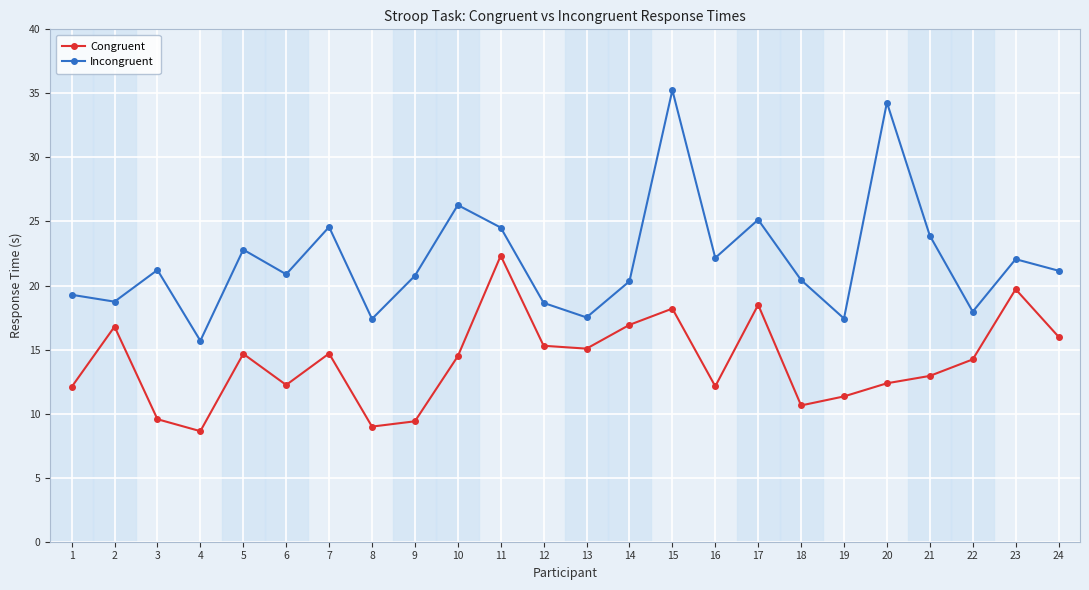

What is the spread (max minus min) of values at 16?

10.0